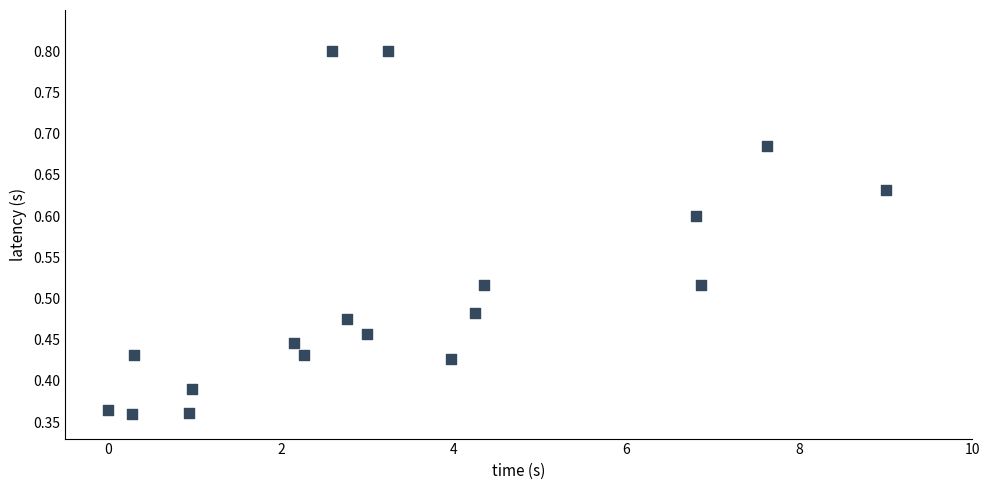

What is the range of X values (max minus min)?

9.0